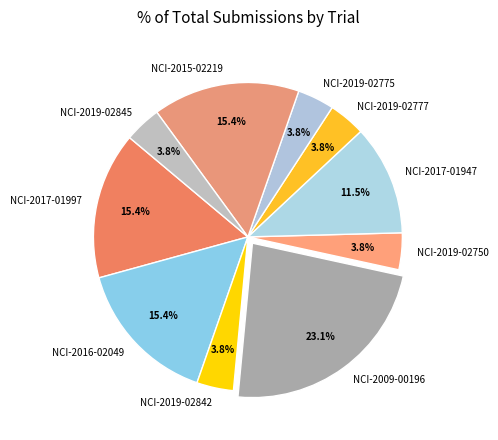

How many slices are in this pie chart?

10